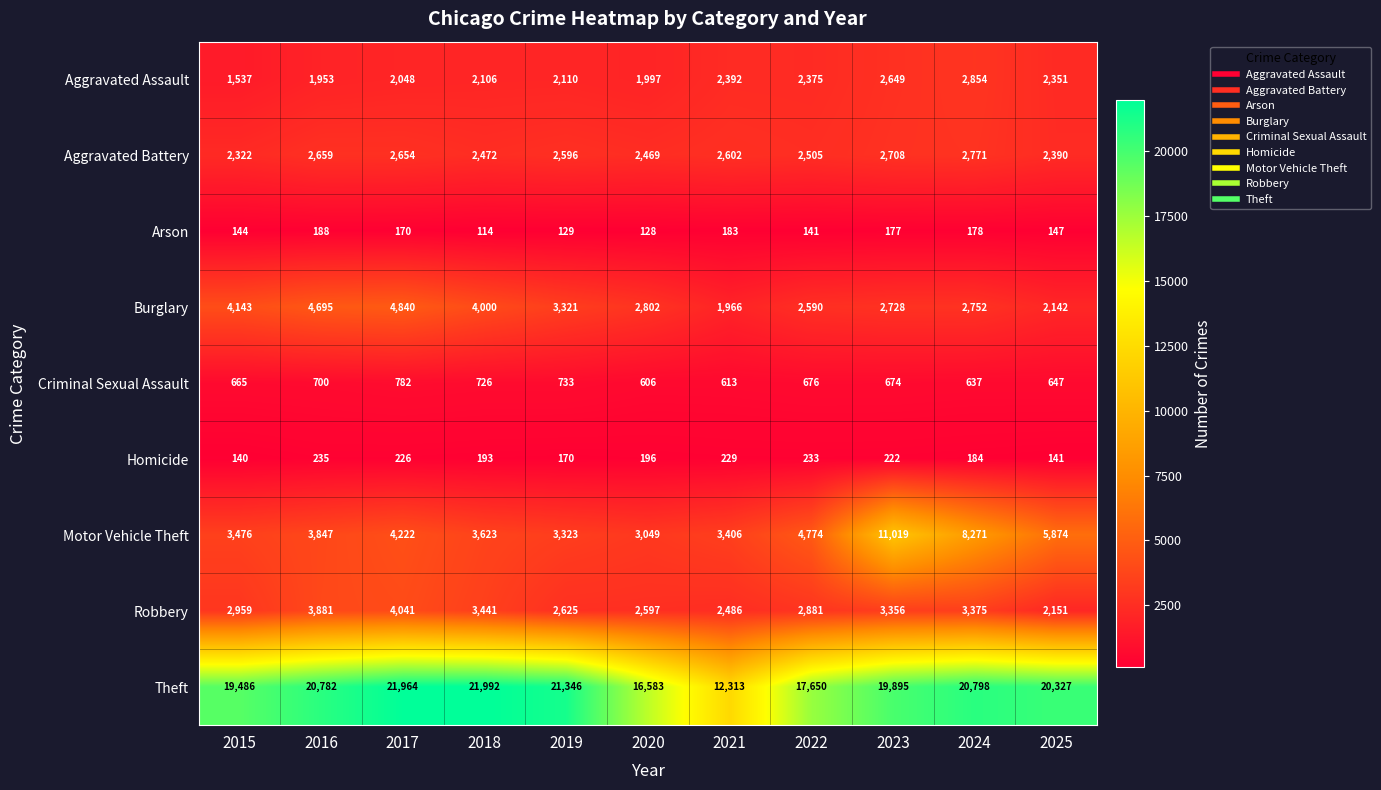

Read the Aggravated Battery value at 2023, to the nearest 50.

2700